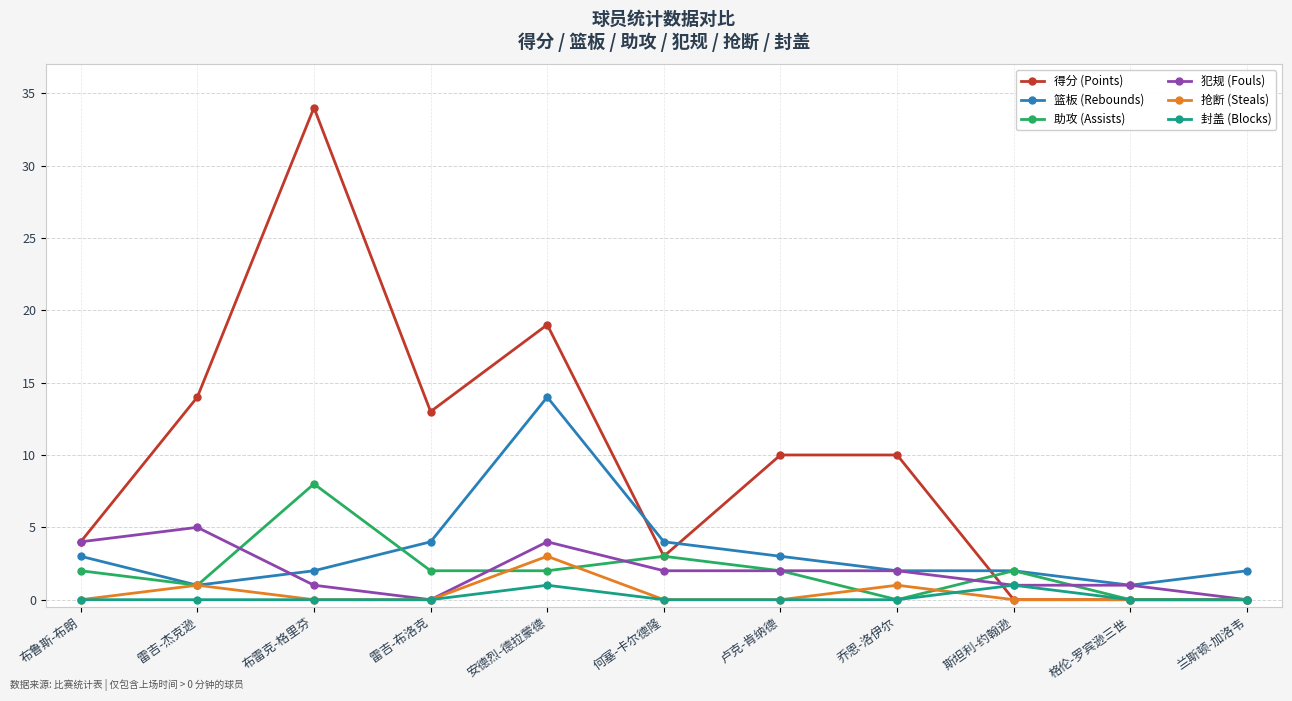

What are all the series names shown in the legend?

得分 (Points), 篮板 (Rebounds), 助攻 (Assists), 犯规 (Fouls), 抢断 (Steals), 封盖 (Blocks)